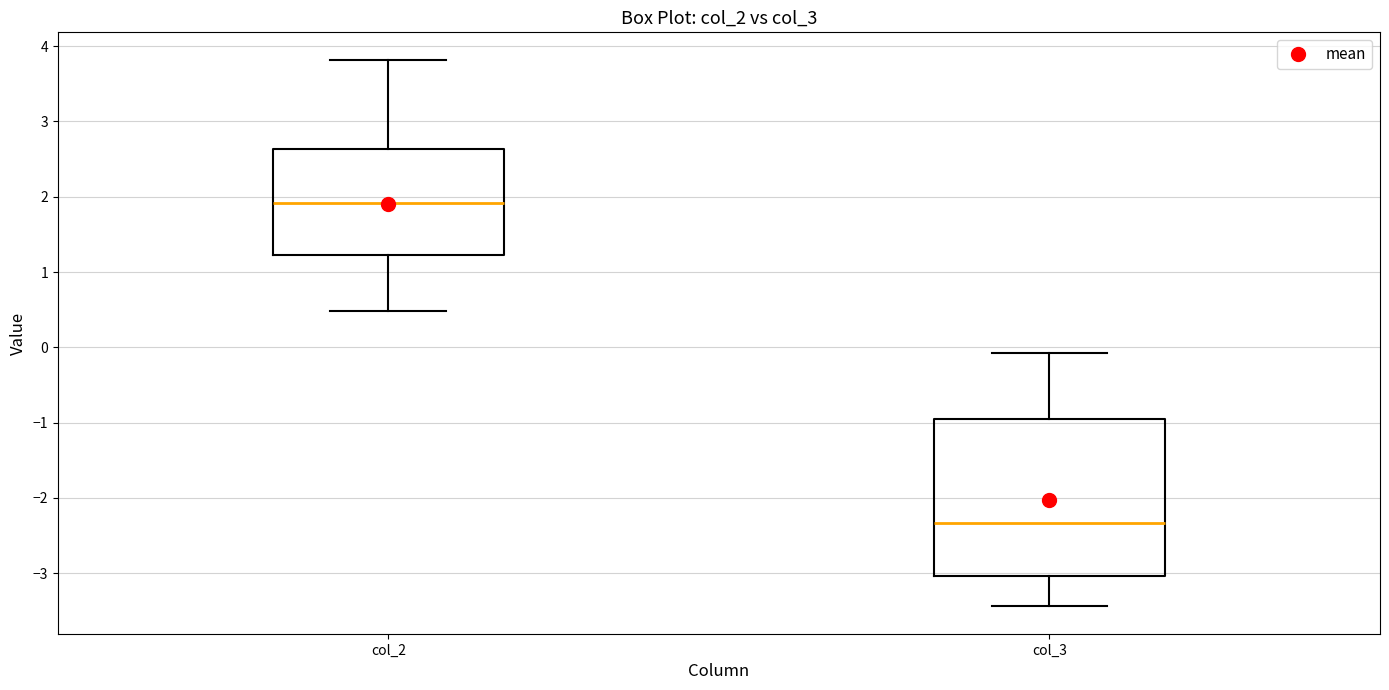

Comparing the boxes themselves (not the whiskers), which one is the tallest?

col_3